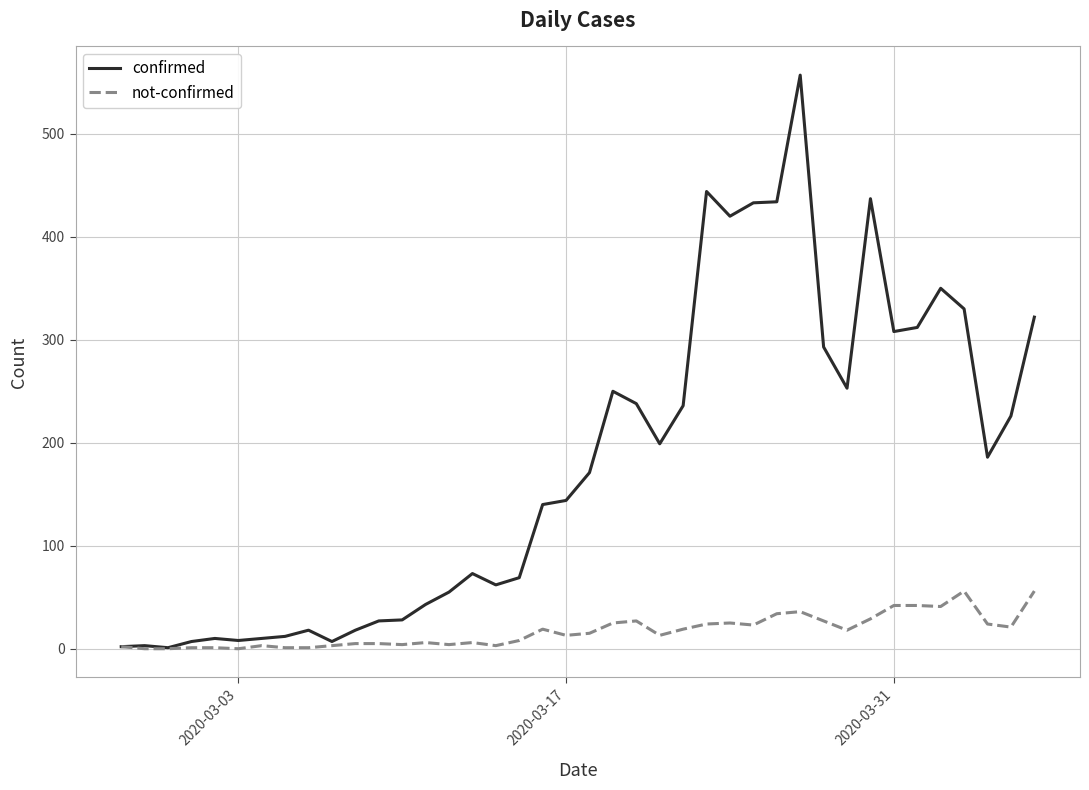

Rank the series by their maximum value, from highest to lowest.

confirmed, not-confirmed